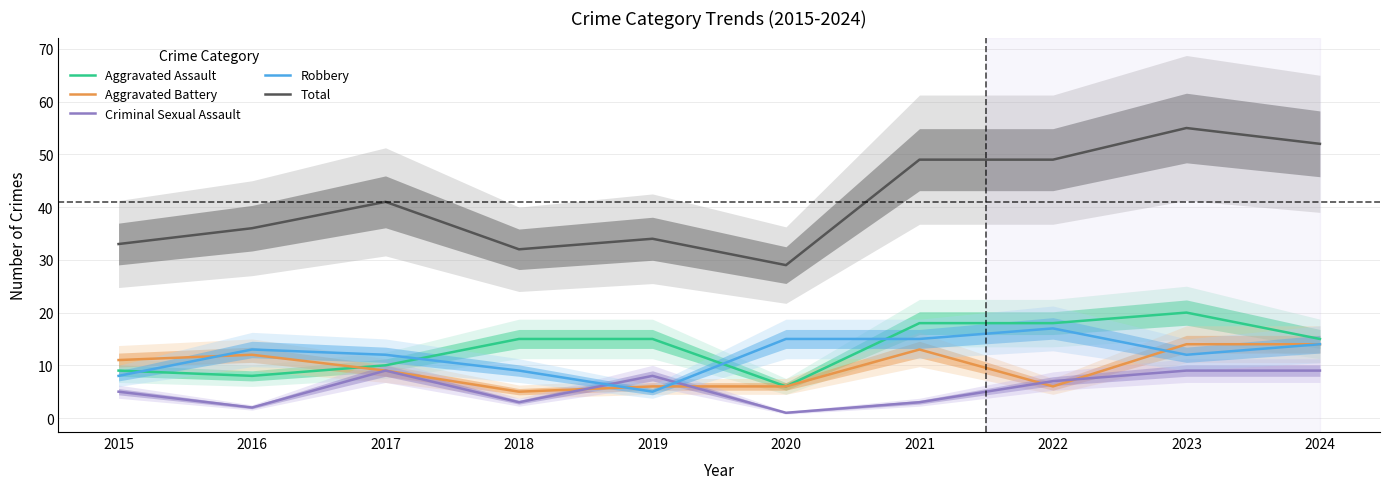

The Aggravated Assault series shows 15 at 2019. True or false?

True